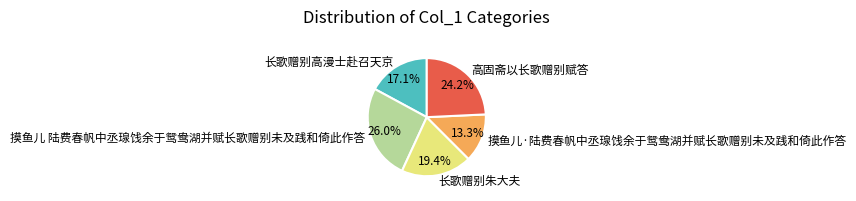

To the nearest percent, what portion does 摸鱼儿·陆费春帆中丞瑔饯余于鸳鸯湖并赋长歌赠别未及践和倚此作答 represent?

13%